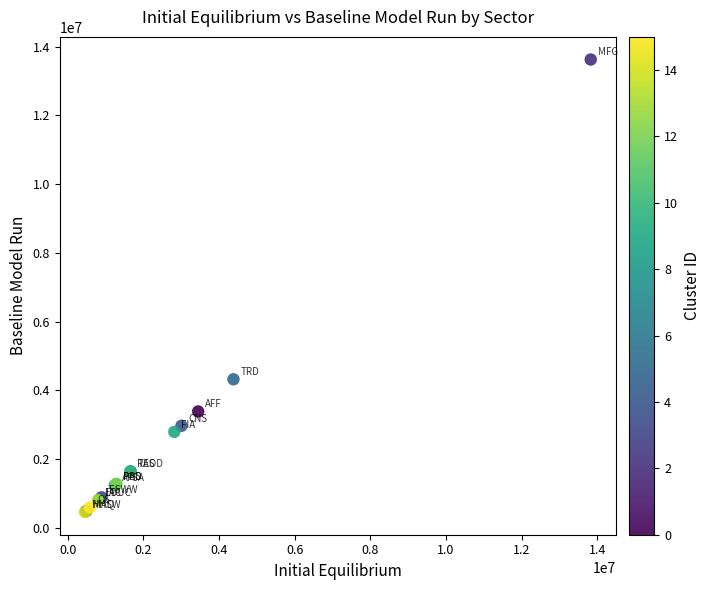

What Y value in the scatter plot is closest to 7040442?

4317954.8